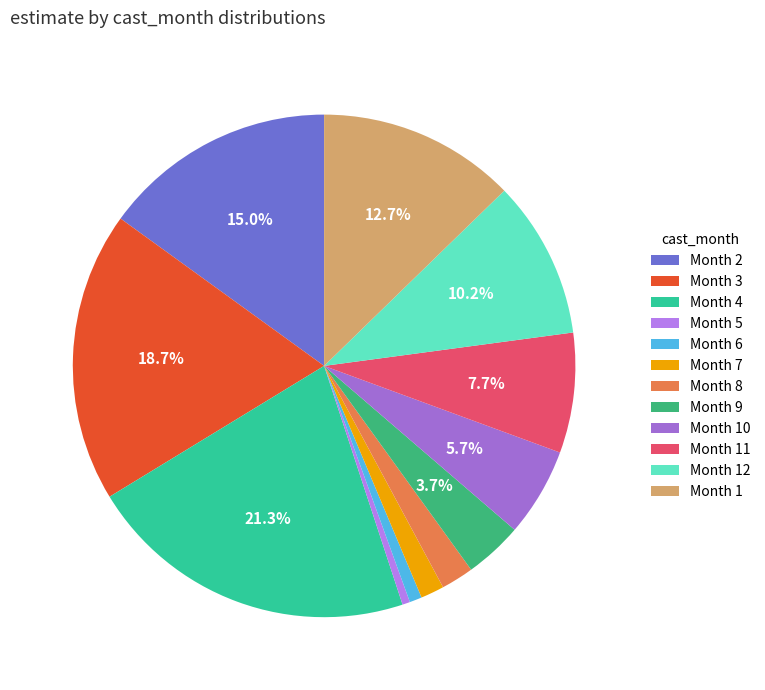

How many segments does this pie chart have?

12